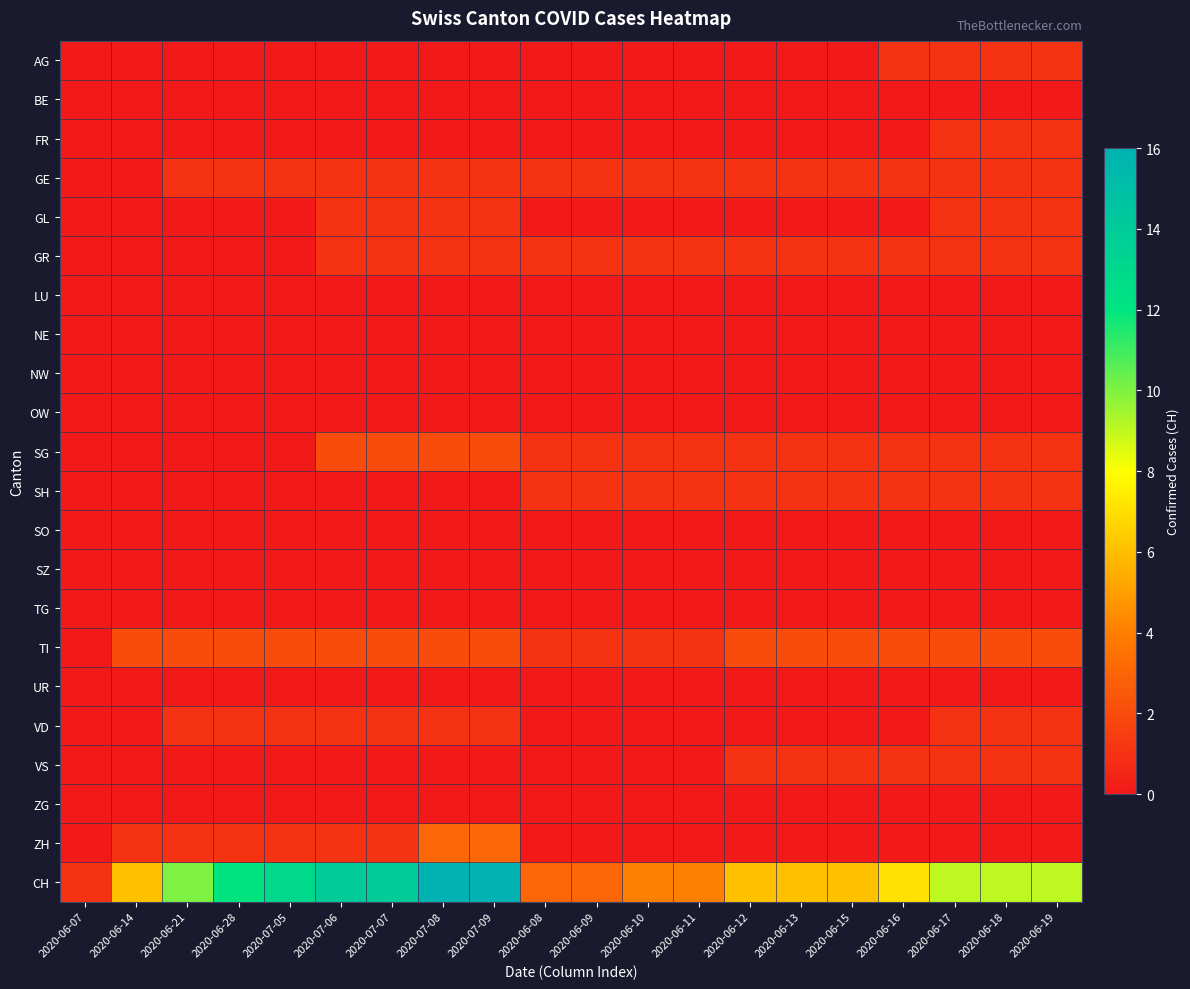

Reading left to right, transcribe all the data shown in this chart.

AG: 2020-06-07=0	2020-06-14=0	2020-06-21=0	2020-06-28=0	2020-07-05=0	2020-07-06=0	2020-07-07=0	2020-07-08=0	2020-07-09=0	2020-06-08=0	2020-06-09=0	2020-06-10=0	2020-06-11=0	2020-06-12=0	2020-06-13=0	2020-06-15=0	2020-06-16=1	2020-06-17=1	2020-06-18=1	2020-06-19=1
BE: 2020-06-07=0	2020-06-14=0	2020-06-21=0	2020-06-28=0	2020-07-05=0	2020-07-06=0	2020-07-07=0	2020-07-08=0	2020-07-09=0	2020-06-08=0	2020-06-09=0	2020-06-10=0	2020-06-11=0	2020-06-12=0	2020-06-13=0	2020-06-15=0	2020-06-16=0	2020-06-17=0	2020-06-18=0	2020-06-19=0
FR: 2020-06-07=0	2020-06-14=0	2020-06-21=0	2020-06-28=0	2020-07-05=0	2020-07-06=0	2020-07-07=0	2020-07-08=0	2020-07-09=0	2020-06-08=0	2020-06-09=0	2020-06-10=0	2020-06-11=0	2020-06-12=0	2020-06-13=0	2020-06-15=0	2020-06-16=0	2020-06-17=1	2020-06-18=1	2020-06-19=1
GE: 2020-06-07=0	2020-06-14=0	2020-06-21=1	2020-06-28=1	2020-07-05=1	2020-07-06=1	2020-07-07=1	2020-07-08=1	2020-07-09=1	2020-06-08=1	2020-06-09=1	2020-06-10=1	2020-06-11=1	2020-06-12=1	2020-06-13=1	2020-06-15=1	2020-06-16=1	2020-06-17=1	2020-06-18=1	2020-06-19=1
GL: 2020-06-07=0	2020-06-14=0	2020-06-21=0	2020-06-28=0	2020-07-05=0	2020-07-06=1	2020-07-07=1	2020-07-08=1	2020-07-09=1	2020-06-08=0	2020-06-09=0	2020-06-10=0	2020-06-11=0	2020-06-12=0	2020-06-13=0	2020-06-15=0	2020-06-16=0	2020-06-17=1	2020-06-18=1	2020-06-19=1
GR: 2020-06-07=0	2020-06-14=0	2020-06-21=0	2020-06-28=0	2020-07-05=0	2020-07-06=1	2020-07-07=1	2020-07-08=1	2020-07-09=1	2020-06-08=1	2020-06-09=1	2020-06-10=1	2020-06-11=1	2020-06-12=1	2020-06-13=1	2020-06-15=1	2020-06-16=1	2020-06-17=1	2020-06-18=1	2020-06-19=1
LU: 2020-06-07=0	2020-06-14=0	2020-06-21=0	2020-06-28=0	2020-07-05=0	2020-07-06=0	2020-07-07=0	2020-07-08=0	2020-07-09=0	2020-06-08=0	2020-06-09=0	2020-06-10=0	2020-06-11=0	2020-06-12=0	2020-06-13=0	2020-06-15=0	2020-06-16=0	2020-06-17=0	2020-06-18=0	2020-06-19=0
NE: 2020-06-07=0	2020-06-14=0	2020-06-21=0	2020-06-28=0	2020-07-05=0	2020-07-06=0	2020-07-07=0	2020-07-08=0	2020-07-09=0	2020-06-08=0	2020-06-09=0	2020-06-10=0	2020-06-11=0	2020-06-12=0	2020-06-13=0	2020-06-15=0	2020-06-16=0	2020-06-17=0	2020-06-18=0	2020-06-19=0
NW: 2020-06-07=0	2020-06-14=0	2020-06-21=0	2020-06-28=0	2020-07-05=0	2020-07-06=0	2020-07-07=0	2020-07-08=0	2020-07-09=0	2020-06-08=0	2020-06-09=0	2020-06-10=0	2020-06-11=0	2020-06-12=0	2020-06-13=0	2020-06-15=0	2020-06-16=0	2020-06-17=0	2020-06-18=0	2020-06-19=0
OW: 2020-06-07=0	2020-06-14=0	2020-06-21=0	2020-06-28=0	2020-07-05=0	2020-07-06=0	2020-07-07=0	2020-07-08=0	2020-07-09=0	2020-06-08=0	2020-06-09=0	2020-06-10=0	2020-06-11=0	2020-06-12=0	2020-06-13=0	2020-06-15=0	2020-06-16=0	2020-06-17=0	2020-06-18=0	2020-06-19=0
SG: 2020-06-07=0	2020-06-14=0	2020-06-21=0	2020-06-28=0	2020-07-05=0	2020-07-06=2	2020-07-07=2	2020-07-08=2	2020-07-09=2	2020-06-08=1	2020-06-09=1	2020-06-10=1	2020-06-11=1	2020-06-12=1	2020-06-13=1	2020-06-15=1	2020-06-16=1	2020-06-17=1	2020-06-18=1	2020-06-19=1
SH: 2020-06-07=0	2020-06-14=0	2020-06-21=0	2020-06-28=0	2020-07-05=0	2020-07-06=0	2020-07-07=0	2020-07-08=0	2020-07-09=0	2020-06-08=1	2020-06-09=1	2020-06-10=1	2020-06-11=1	2020-06-12=1	2020-06-13=1	2020-06-15=1	2020-06-16=1	2020-06-17=1	2020-06-18=1	2020-06-19=1
SO: 2020-06-07=0	2020-06-14=0	2020-06-21=0	2020-06-28=0	2020-07-05=0	2020-07-06=0	2020-07-07=0	2020-07-08=0	2020-07-09=0	2020-06-08=0	2020-06-09=0	2020-06-10=0	2020-06-11=0	2020-06-12=0	2020-06-13=0	2020-06-15=0	2020-06-16=0	2020-06-17=0	2020-06-18=0	2020-06-19=0
SZ: 2020-06-07=0	2020-06-14=0	2020-06-21=0	2020-06-28=0	2020-07-05=0	2020-07-06=0	2020-07-07=0	2020-07-08=0	2020-07-09=0	2020-06-08=0	2020-06-09=0	2020-06-10=0	2020-06-11=0	2020-06-12=0	2020-06-13=0	2020-06-15=0	2020-06-16=0	2020-06-17=0	2020-06-18=0	2020-06-19=0
TG: 2020-06-07=0	2020-06-14=0	2020-06-21=0	2020-06-28=0	2020-07-05=0	2020-07-06=0	2020-07-07=0	2020-07-08=0	2020-07-09=0	2020-06-08=0	2020-06-09=0	2020-06-10=0	2020-06-11=0	2020-06-12=0	2020-06-13=0	2020-06-15=0	2020-06-16=0	2020-06-17=0	2020-06-18=0	2020-06-19=0
TI: 2020-06-07=0	2020-06-14=2	2020-06-21=2	2020-06-28=2	2020-07-05=2	2020-07-06=2	2020-07-07=2	2020-07-08=2	2020-07-09=2	2020-06-08=1	2020-06-09=1	2020-06-10=1	2020-06-11=1	2020-06-12=2	2020-06-13=2	2020-06-15=2	2020-06-16=2	2020-06-17=2	2020-06-18=2	2020-06-19=2
UR: 2020-06-07=0	2020-06-14=0	2020-06-21=0	2020-06-28=0	2020-07-05=0	2020-07-06=0	2020-07-07=0	2020-07-08=0	2020-07-09=0	2020-06-08=0	2020-06-09=0	2020-06-10=0	2020-06-11=0	2020-06-12=0	2020-06-13=0	2020-06-15=0	2020-06-16=0	2020-06-17=0	2020-06-18=0	2020-06-19=0
VD: 2020-06-07=0	2020-06-14=0	2020-06-21=1	2020-06-28=1	2020-07-05=1	2020-07-06=1	2020-07-07=1	2020-07-08=1	2020-07-09=1	2020-06-08=0	2020-06-09=0	2020-06-10=0	2020-06-11=0	2020-06-12=0	2020-06-13=0	2020-06-15=0	2020-06-16=0	2020-06-17=1	2020-06-18=1	2020-06-19=1
VS: 2020-06-07=0	2020-06-14=0	2020-06-21=0	2020-06-28=0	2020-07-05=0	2020-07-06=0	2020-07-07=0	2020-07-08=0	2020-07-09=0	2020-06-08=0	2020-06-09=0	2020-06-10=0	2020-06-11=0	2020-06-12=1	2020-06-13=1	2020-06-15=1	2020-06-16=1	2020-06-17=1	2020-06-18=1	2020-06-19=1
ZG: 2020-06-07=0	2020-06-14=0	2020-06-21=0	2020-06-28=0	2020-07-05=0	2020-07-06=0	2020-07-07=0	2020-07-08=0	2020-07-09=0	2020-06-08=0	2020-06-09=0	2020-06-10=0	2020-06-11=0	2020-06-12=0	2020-06-13=0	2020-06-15=0	2020-06-16=0	2020-06-17=0	2020-06-18=0	2020-06-19=0
ZH: 2020-06-07=0	2020-06-14=1	2020-06-21=1	2020-06-28=1	2020-07-05=1	2020-07-06=1	2020-07-07=1	2020-07-08=3	2020-07-09=3	2020-06-08=0	2020-06-09=0	2020-06-10=0	2020-06-11=0	2020-06-12=0	2020-06-13=0	2020-06-15=0	2020-06-16=0	2020-06-17=0	2020-06-18=0	2020-06-19=0
CH: 2020-06-07=1	2020-06-14=6	2020-06-21=10	2020-06-28=12	2020-07-05=13	2020-07-06=14	2020-07-07=14	2020-07-08=16	2020-07-09=16	2020-06-08=3	2020-06-09=3	2020-06-10=4	2020-06-11=4	2020-06-12=6	2020-06-13=6	2020-06-15=6	2020-06-16=7	2020-06-17=9	2020-06-18=9	2020-06-19=9